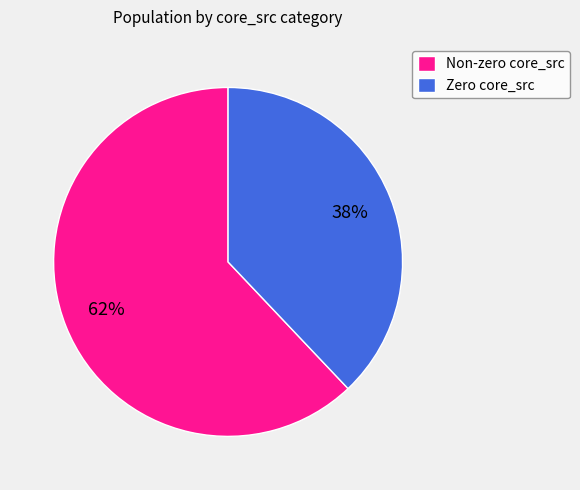

Is the sum of Non-zero core_src and Zero core_src greater than half?

Yes